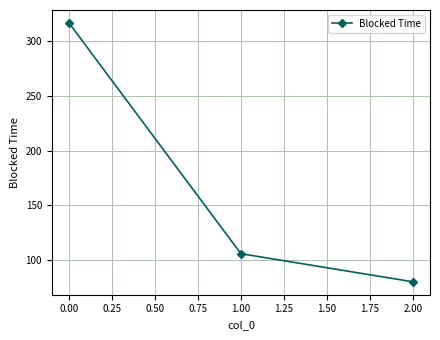

At which label does the data first exceed 105?

0.00